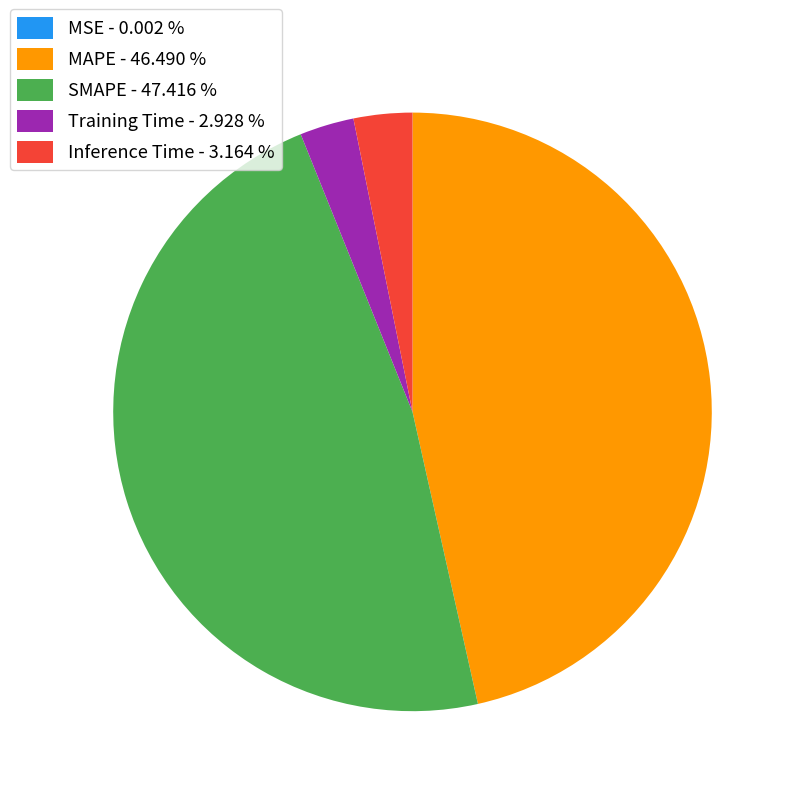

Is the sum of Inference Time - 3.164 % and Training Time - 2.928 % greater than half?

No